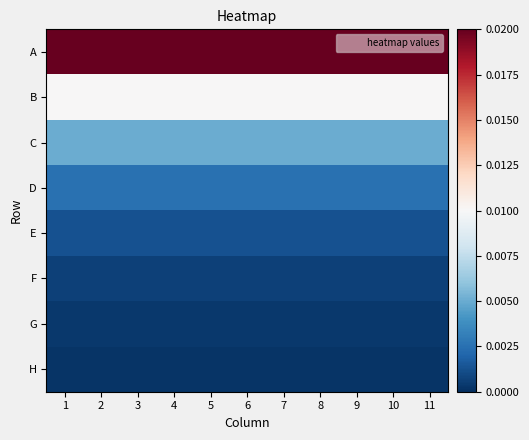

List the series in order of their peak value, lowest first.

H, G, F, E, D, C, B, A